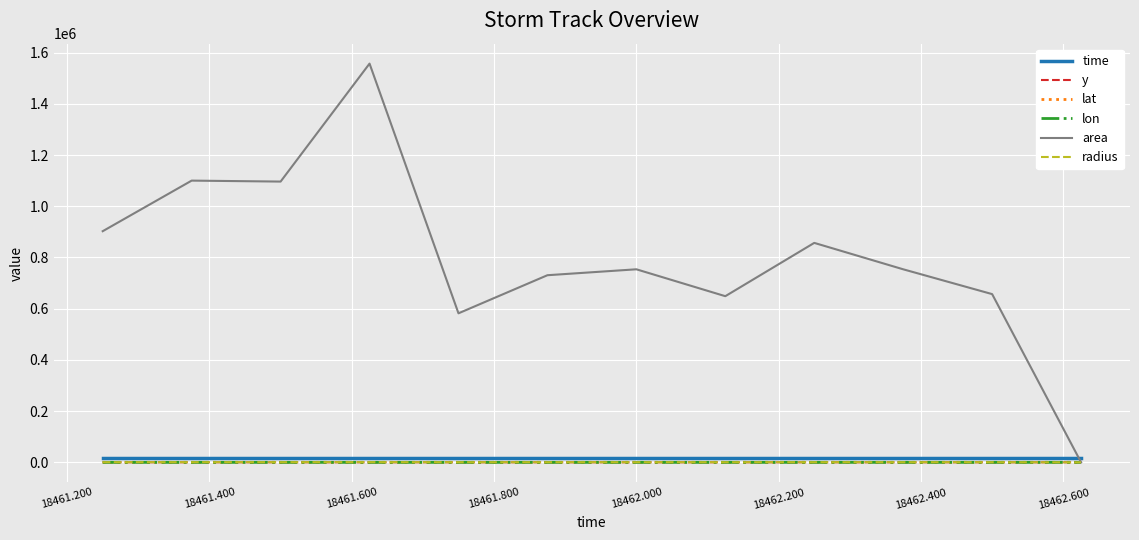

Which series has the largest total across all categories?

area